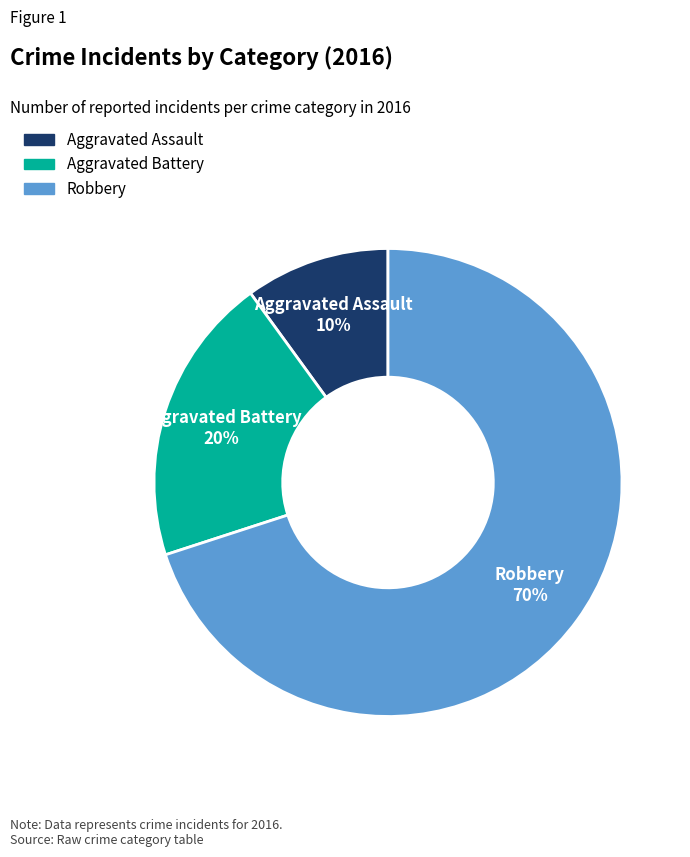

Is the sum of Aggravated Battery and Robbery greater than half?

Yes